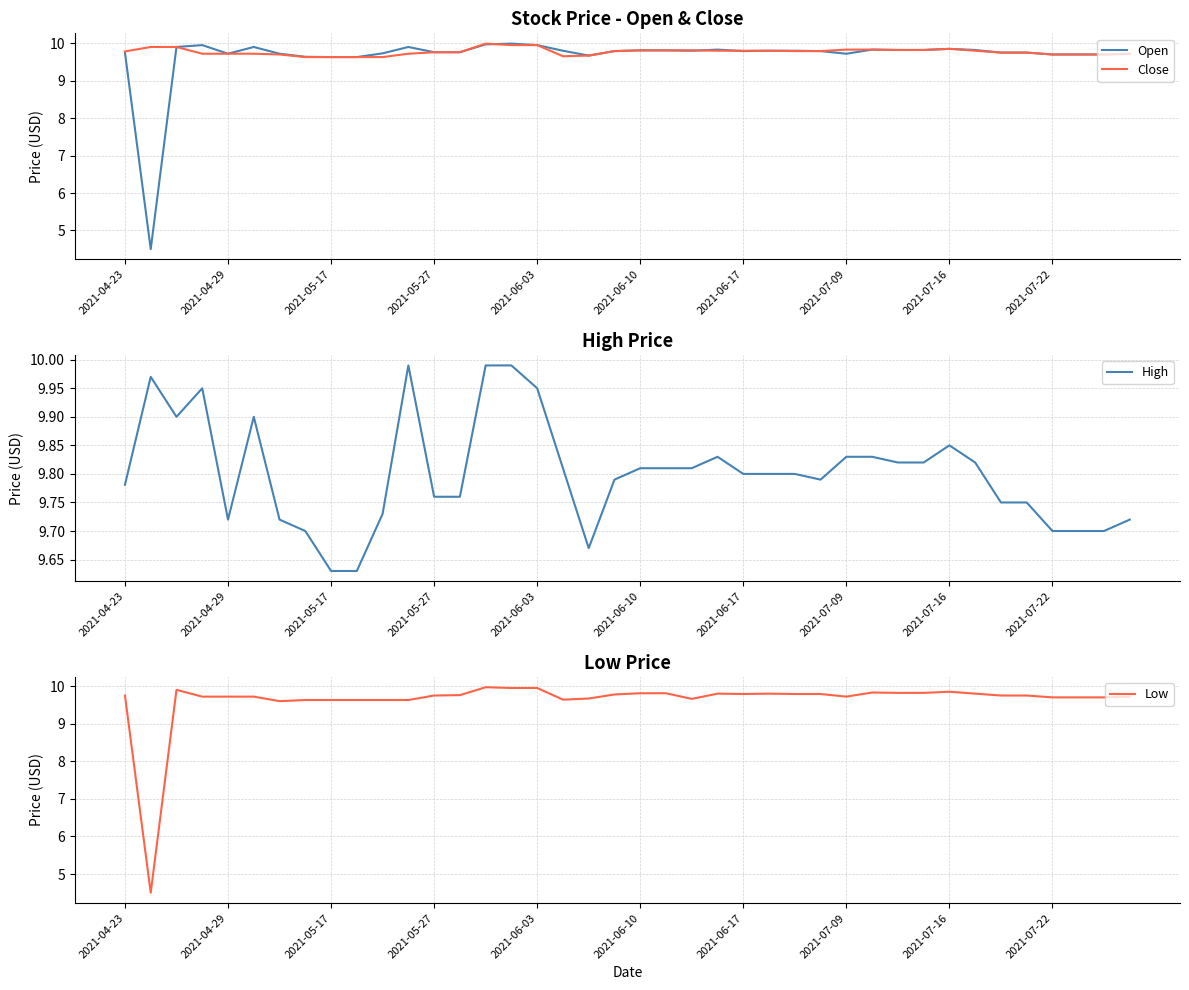

The value of Low at 10 is 13.9. True or false?

False